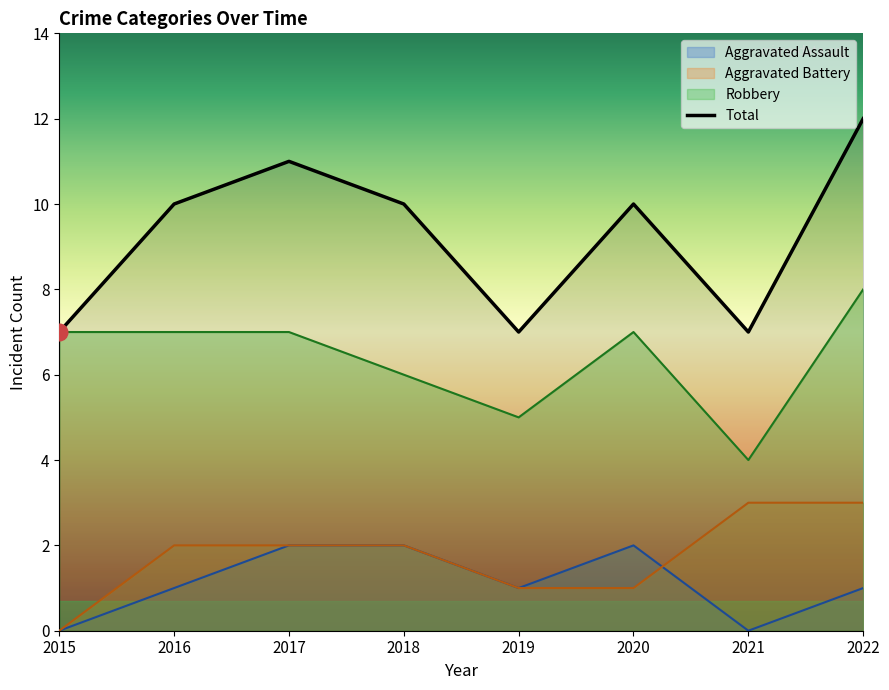

What is the total value across all series at 2021?

14